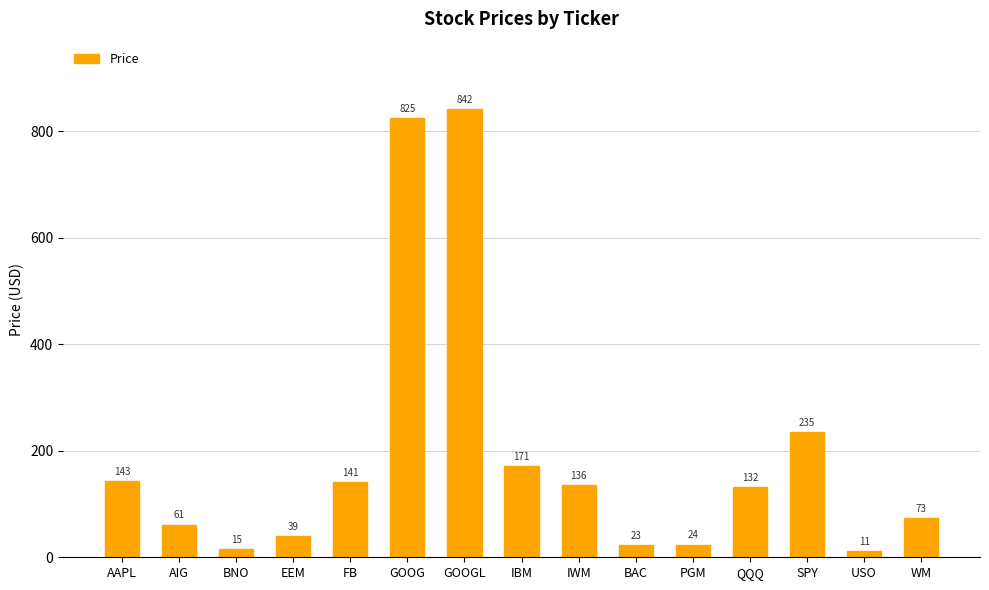

Approximately how many times larger is the value at USO compared to IWM?

0.1